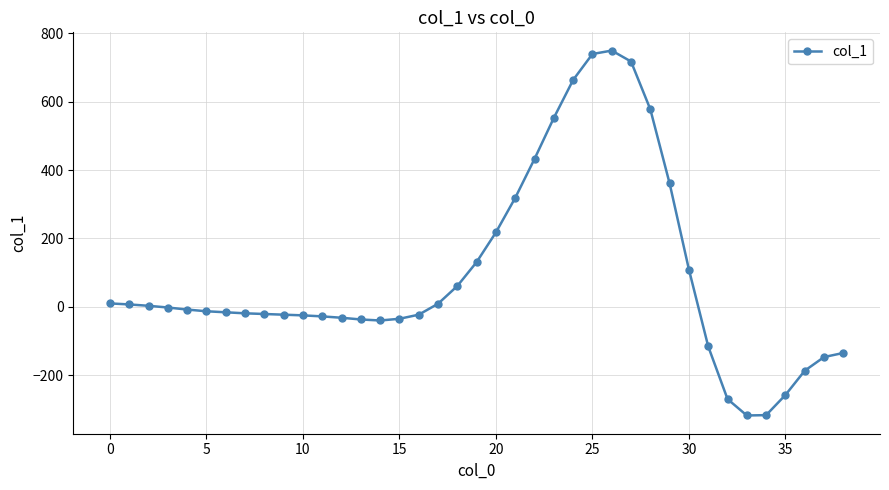

Count the number of categories in the chart.

39